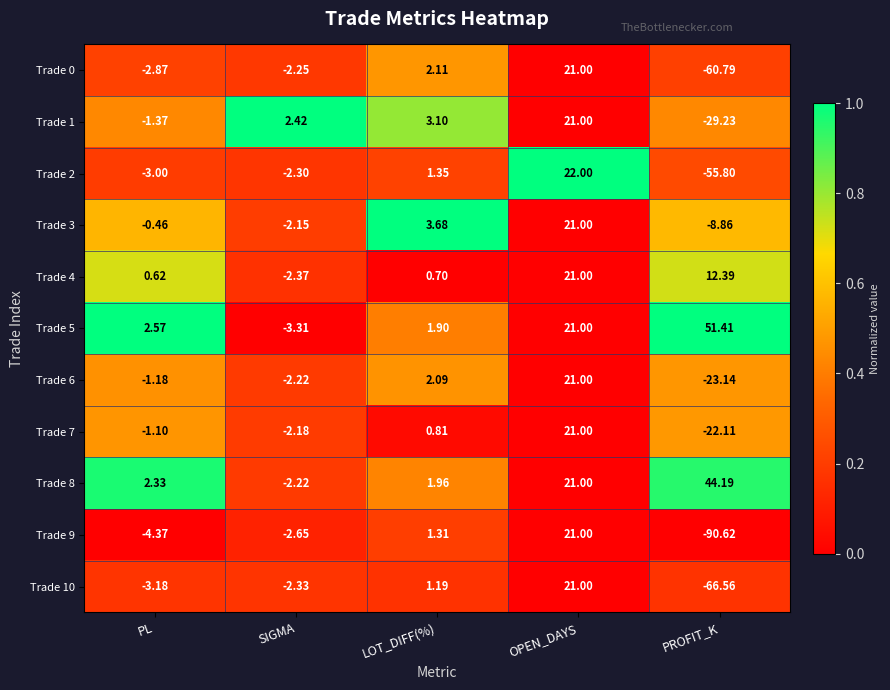

Where is Trade 5 nearest to the value 24?

OPEN_DAYS